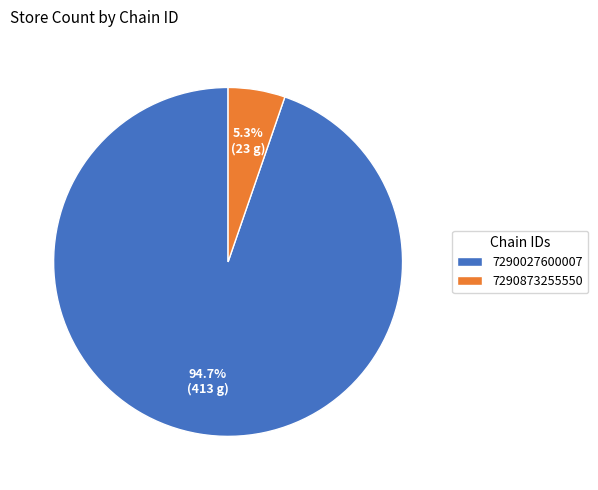

What percentage do 7290873255550 and 7290027600007 together represent?

100.0%